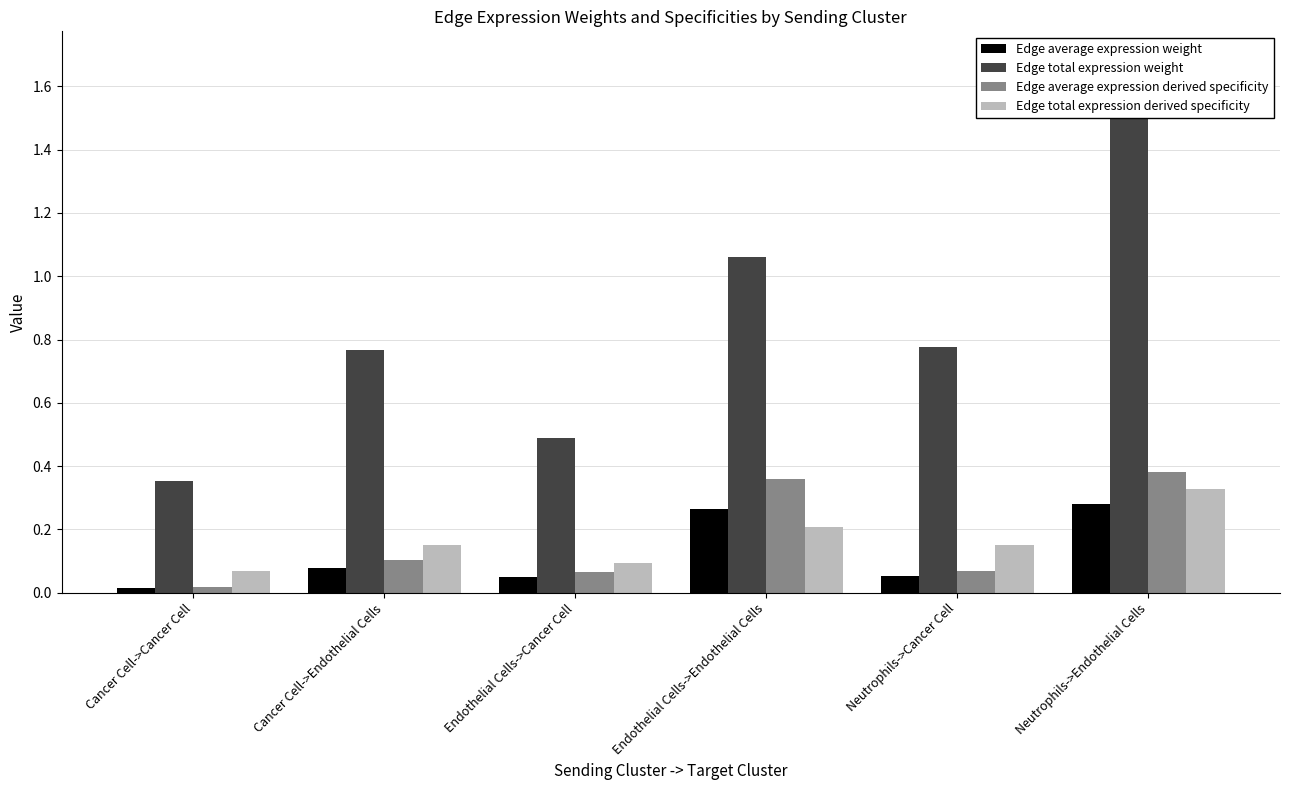

Which category has the highest value across all series?

Neutrophils->Endothelial Cells